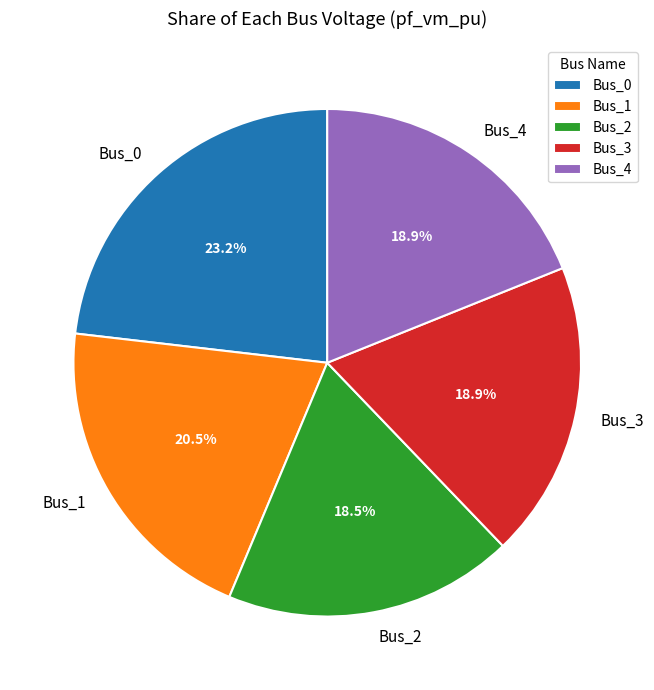

To the nearest percent, what is the combined percentage of Bus_3 and Bus_4?

38%